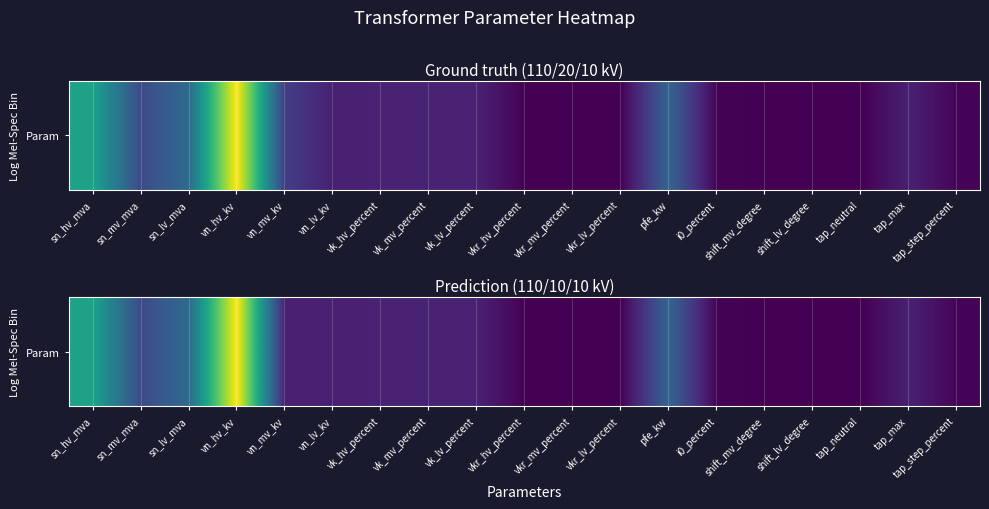

What is the sum of all values?

335.2